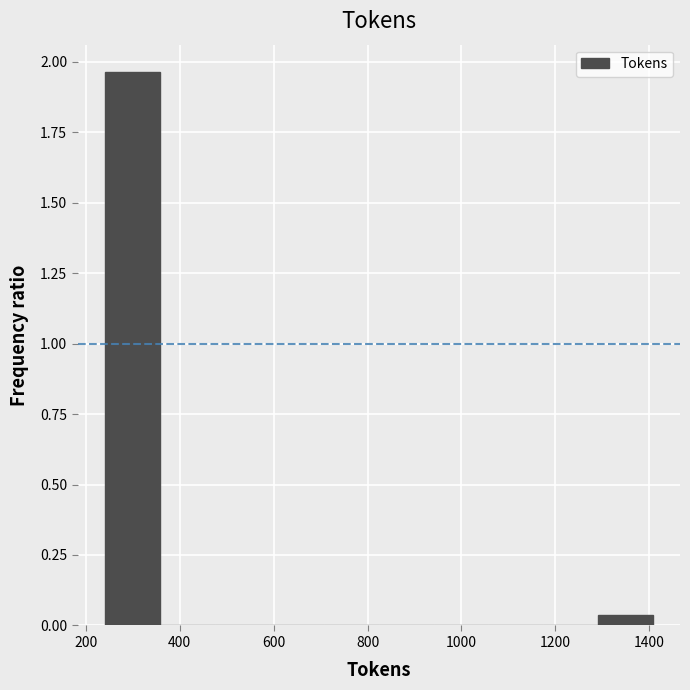

Over which range of the x-axis is the bar tallest?

240 to 360